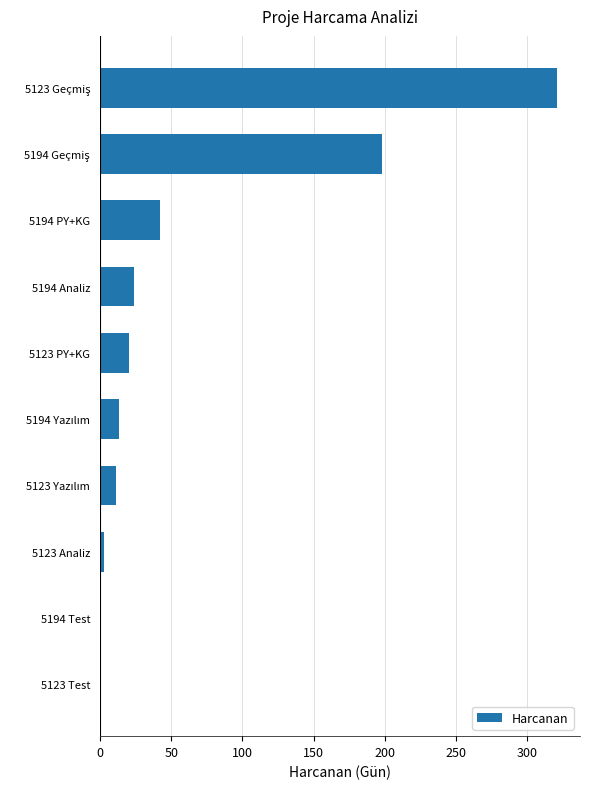

Read the value at 5194 Analiz.

23.8